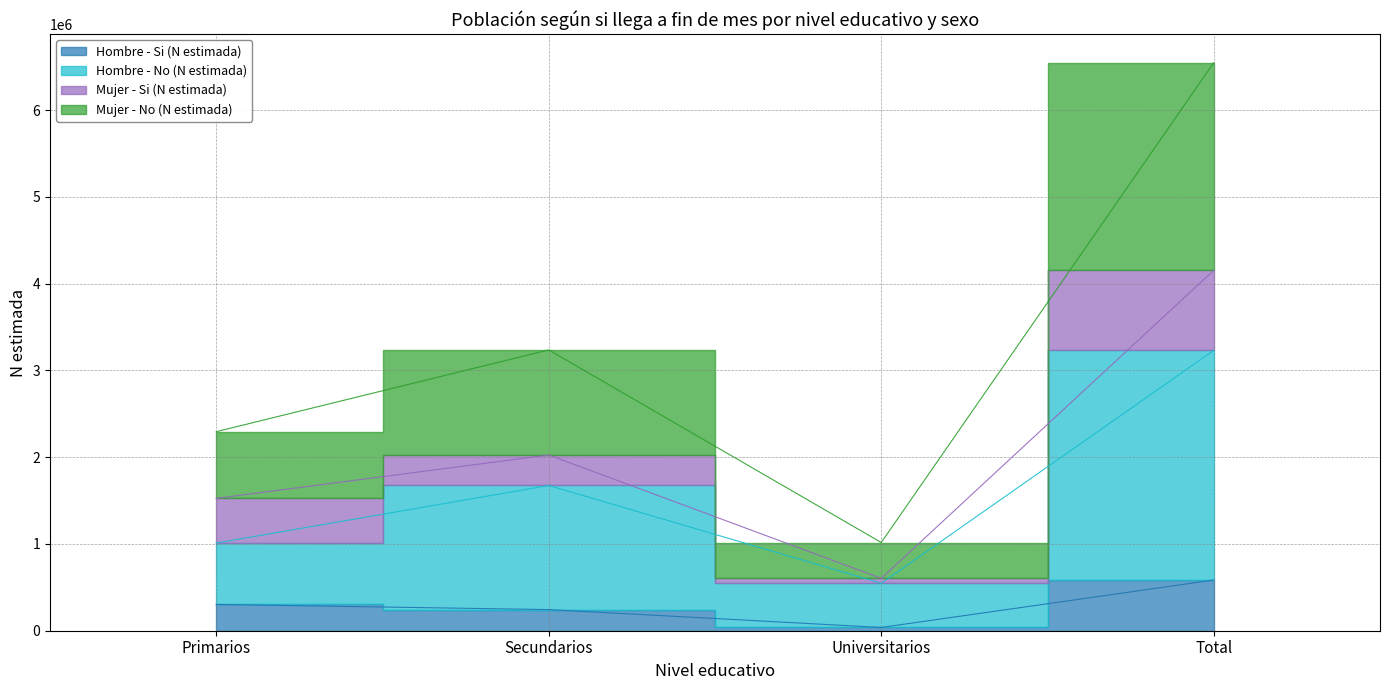

What is the label of the 3rd point from the right?

Secundarios